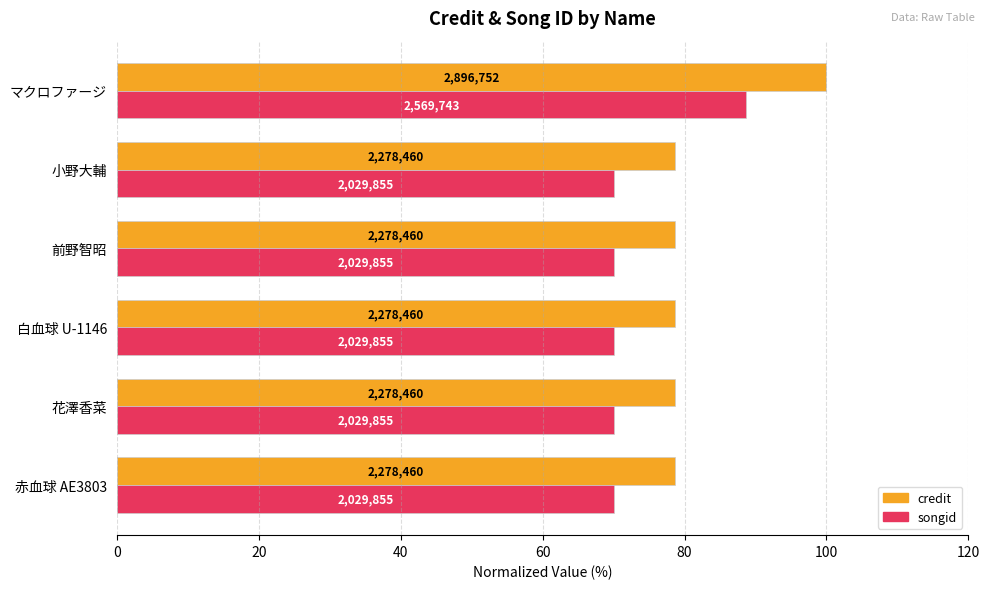

What is the value of the songid bar at the 4th from the left?

70.1